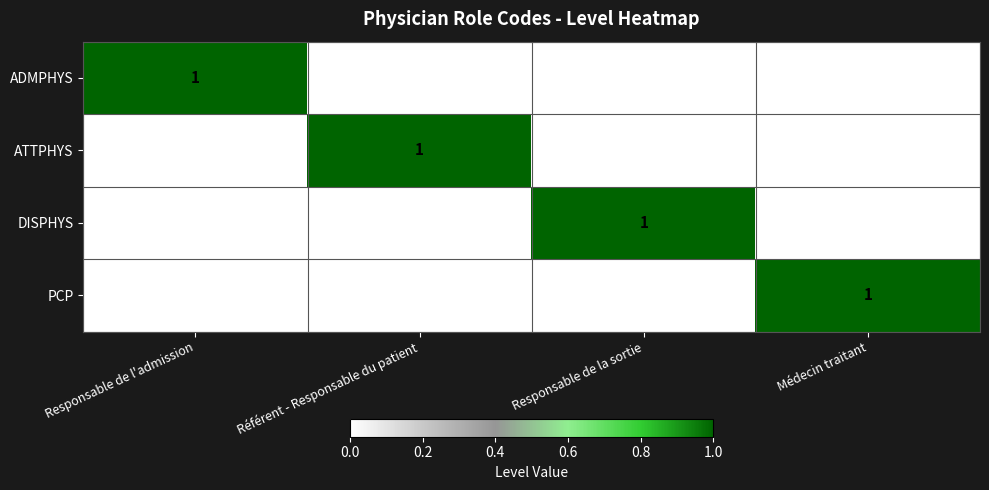

At how many categories does at least one series exceed 0?

4